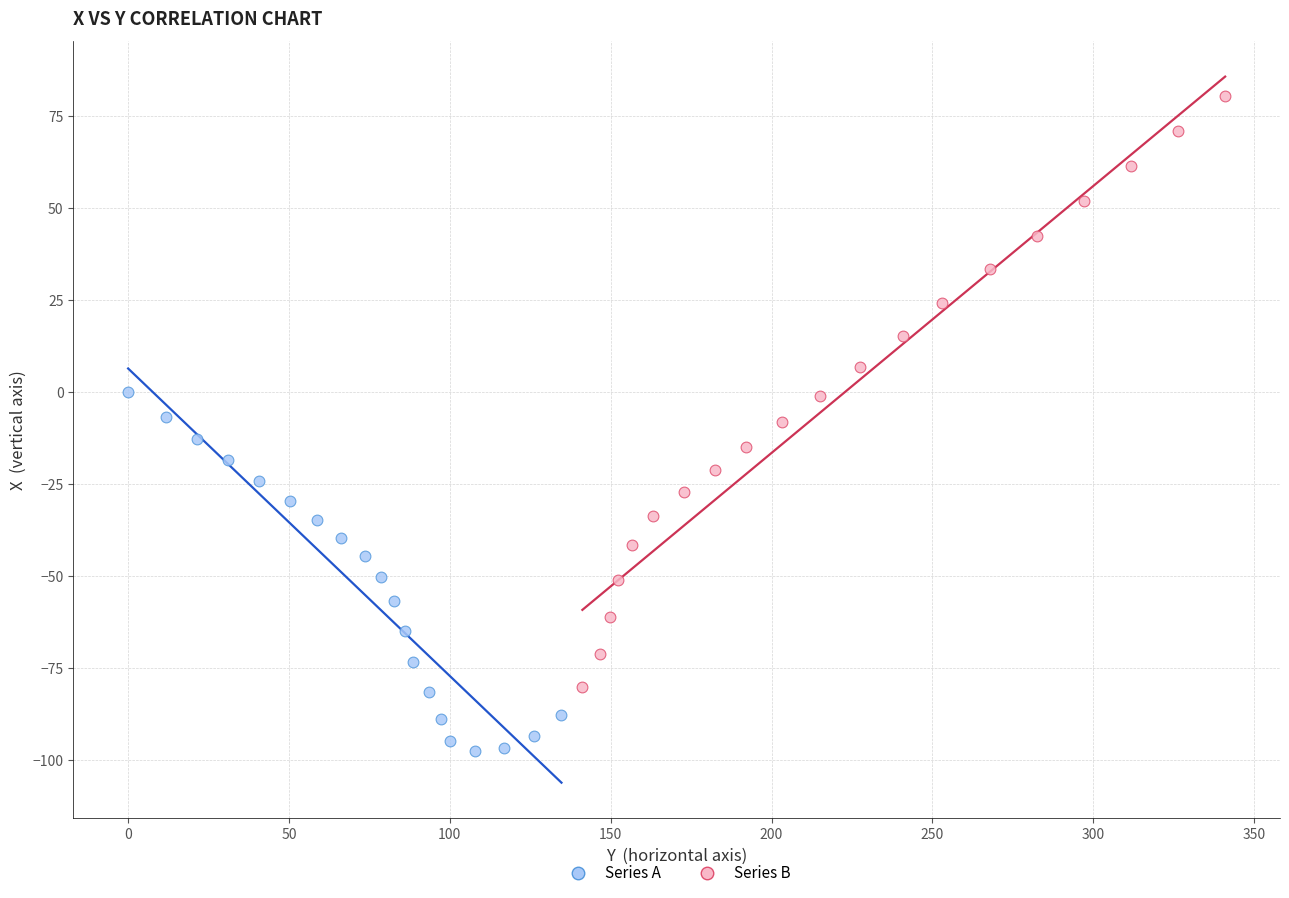

Which series contains the highest Y value?

Series B